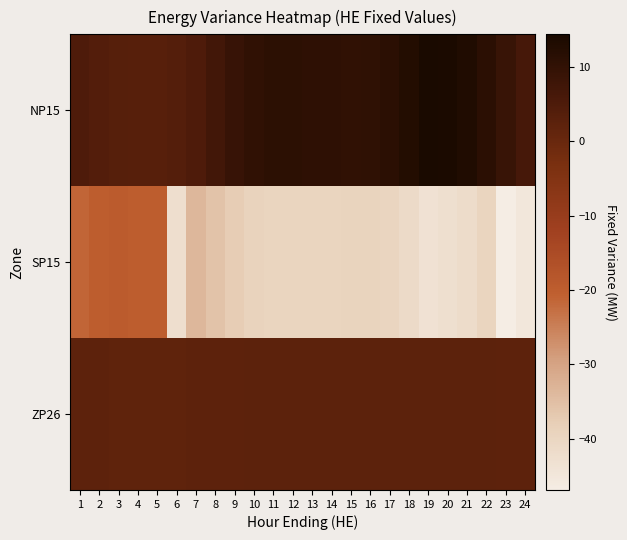

At which category is the sum across all series the highest?

2